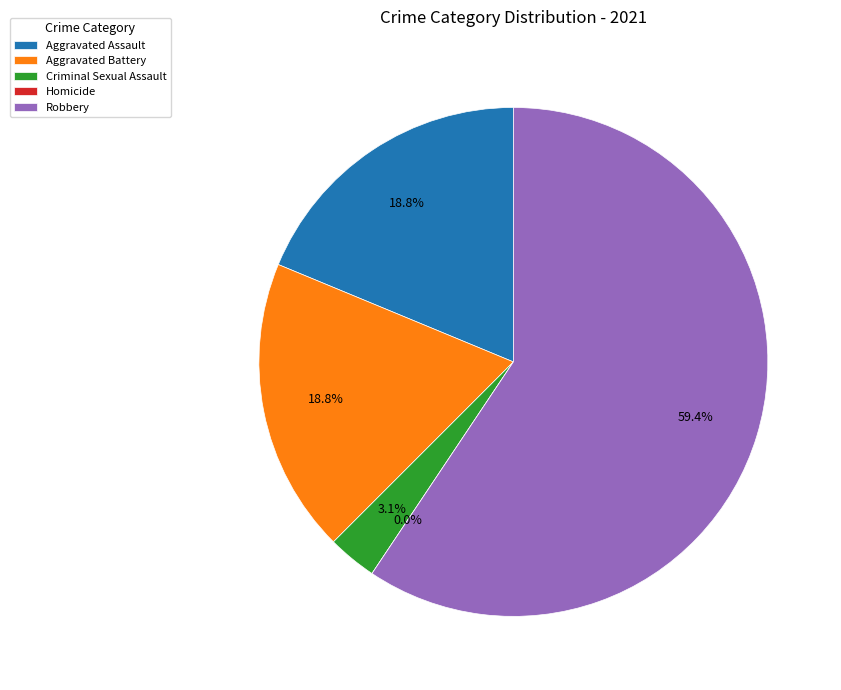

What percentage is the Criminal Sexual Assault slice, to the nearest percent?

3%